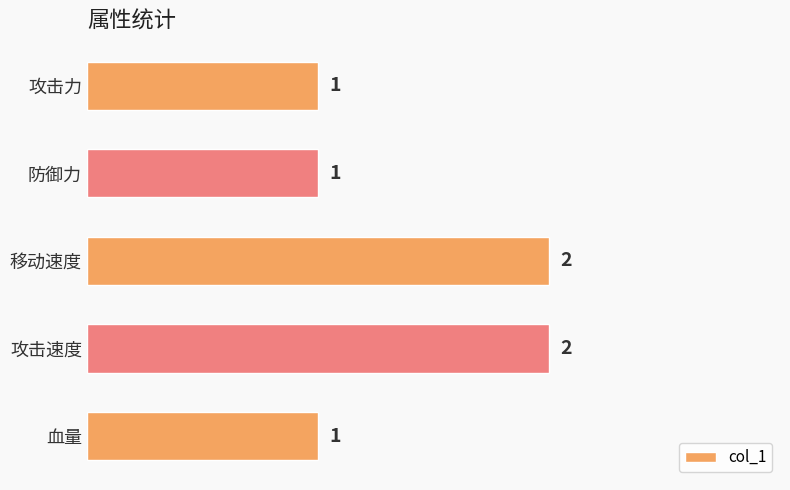

True or false: the data shows 1 at 移动速度.

False